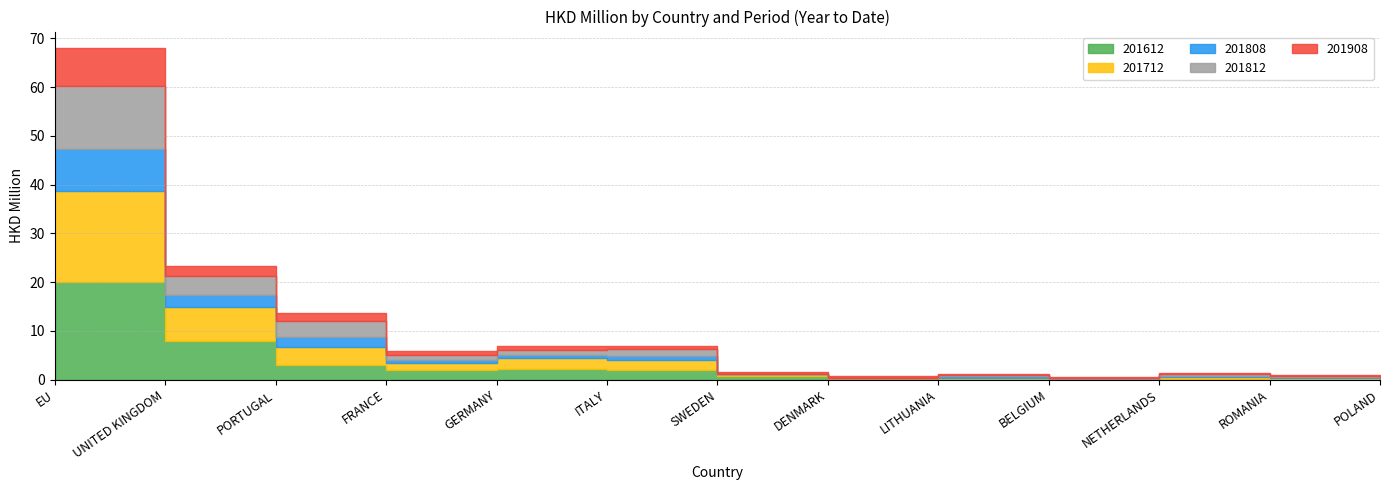

The value of 201612 at LITHUANIA is 0.2. True or false?

True